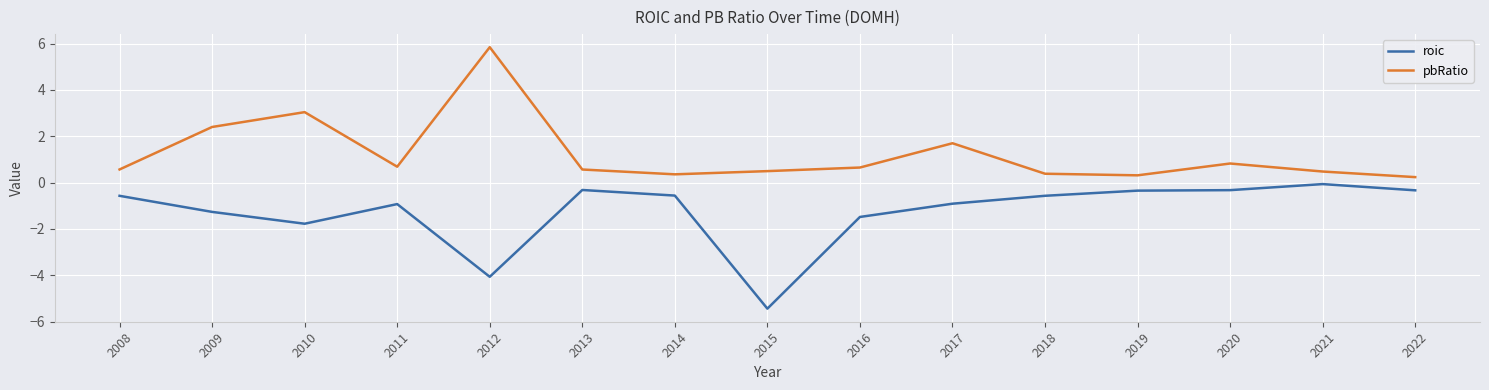

Where is the first local maximum for pbRatio?

2010